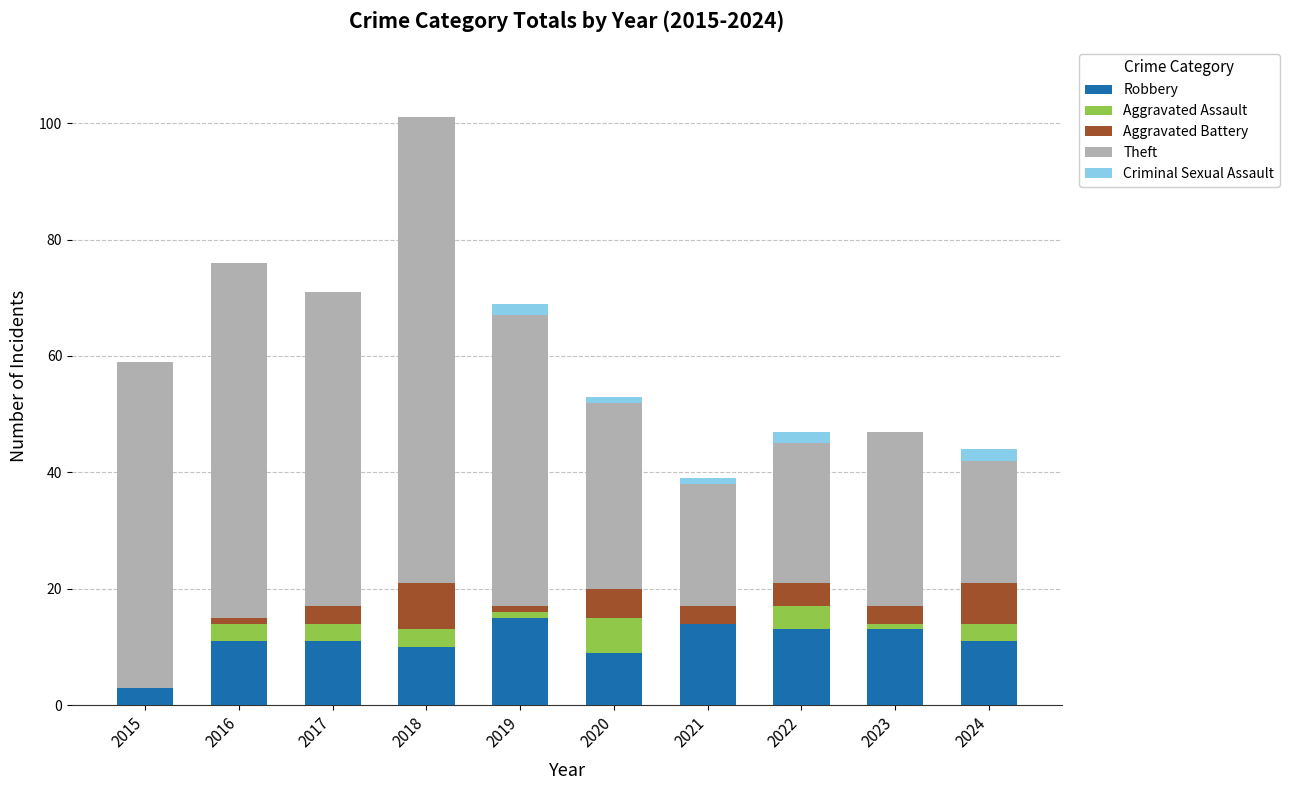

How many distinct data groups are displayed?

5